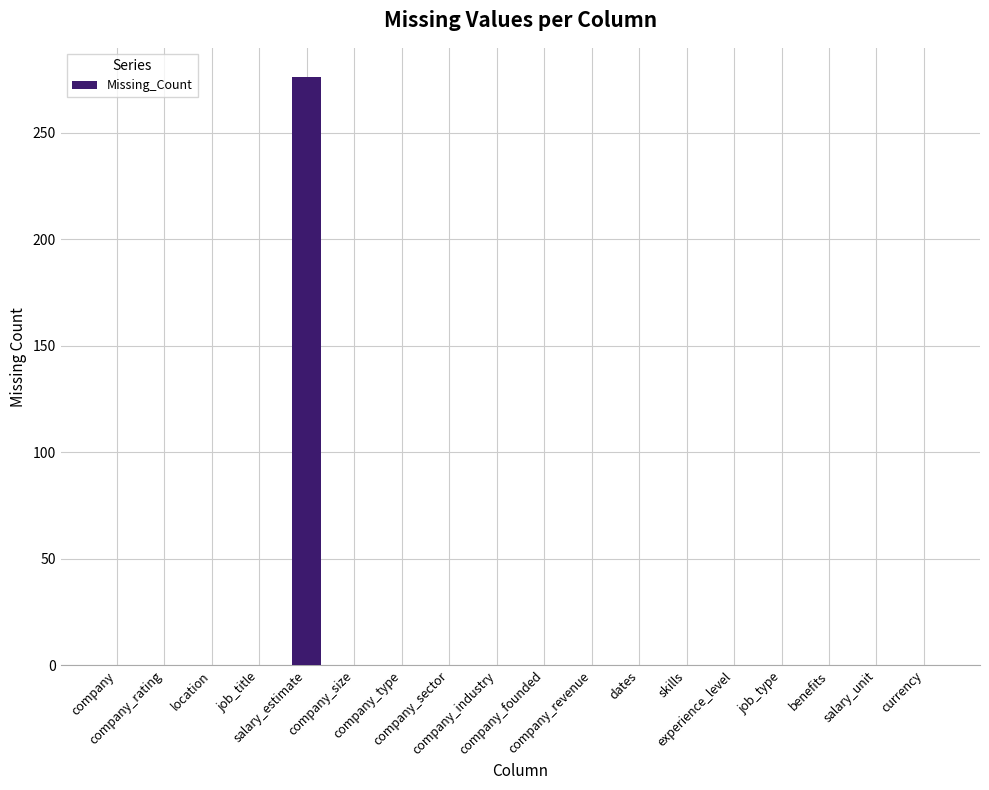

Are the bars grouped side by side (vs. stacked)?

No